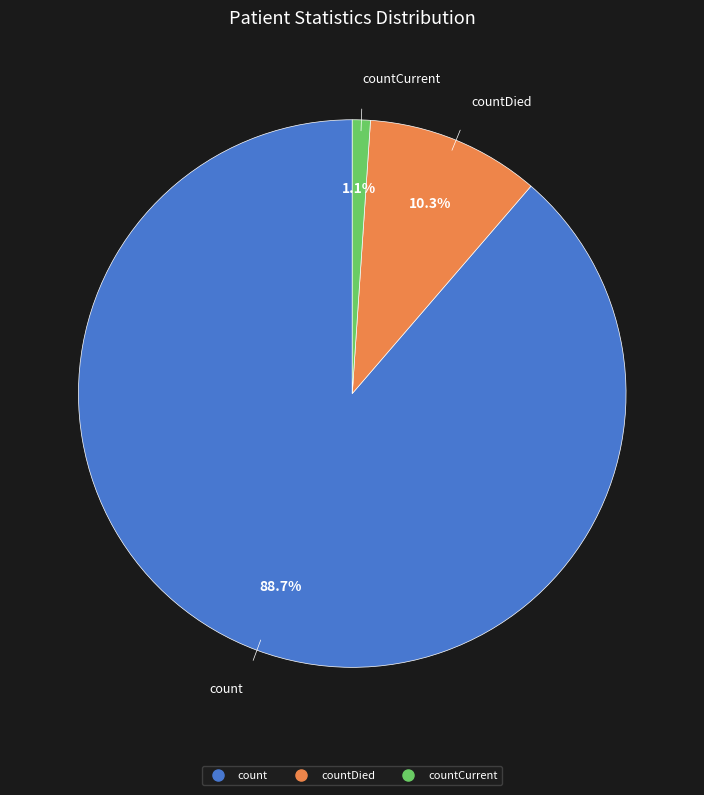

Is there a majority slice in this chart?

Yes